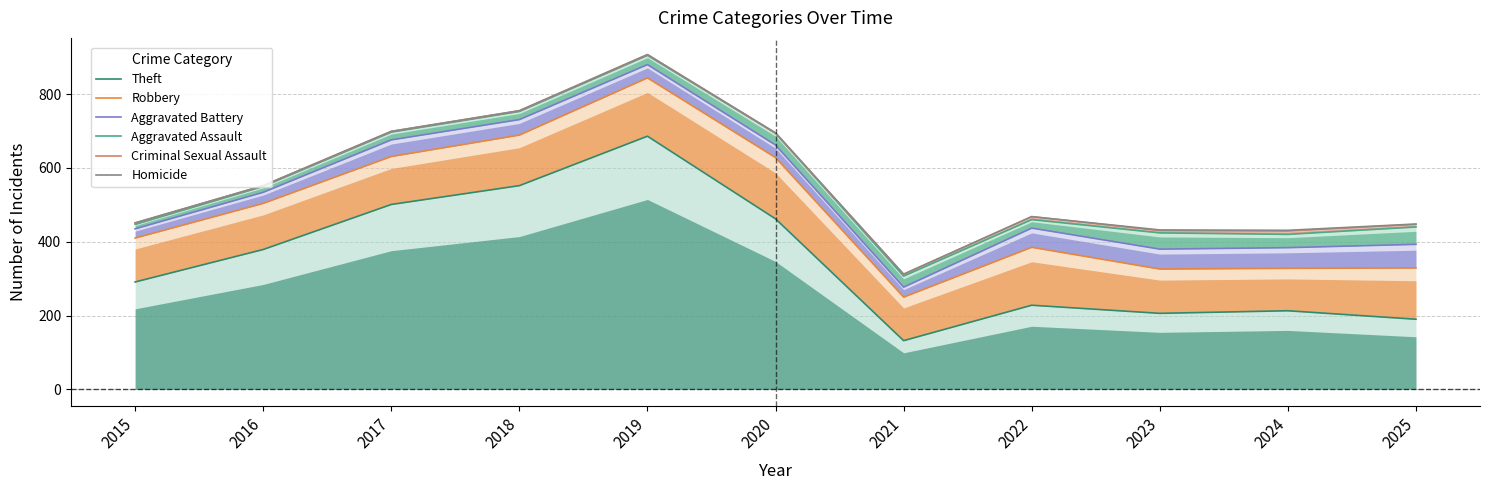

True or false: Homicide and Theft intersect in this chart.

False